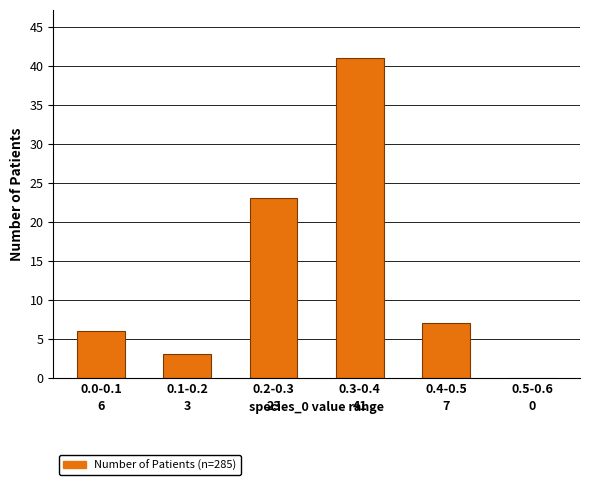

Reading left to right, transcribe all the data shown in this chart.

0.0-0.1=6	0.1-0.2=3	0.2-0.3=23	0.3-0.4=41	0.4-0.5=7	0.5-0.6=0